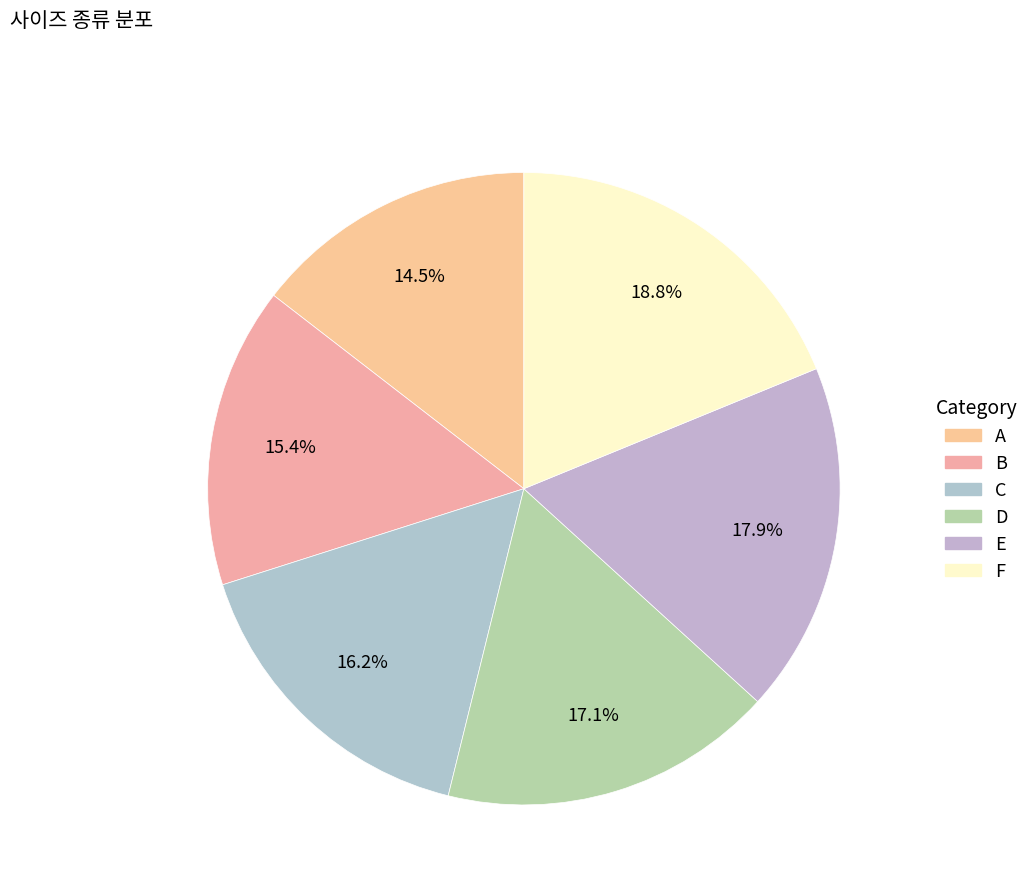

What is the change in value from D to F?

+10